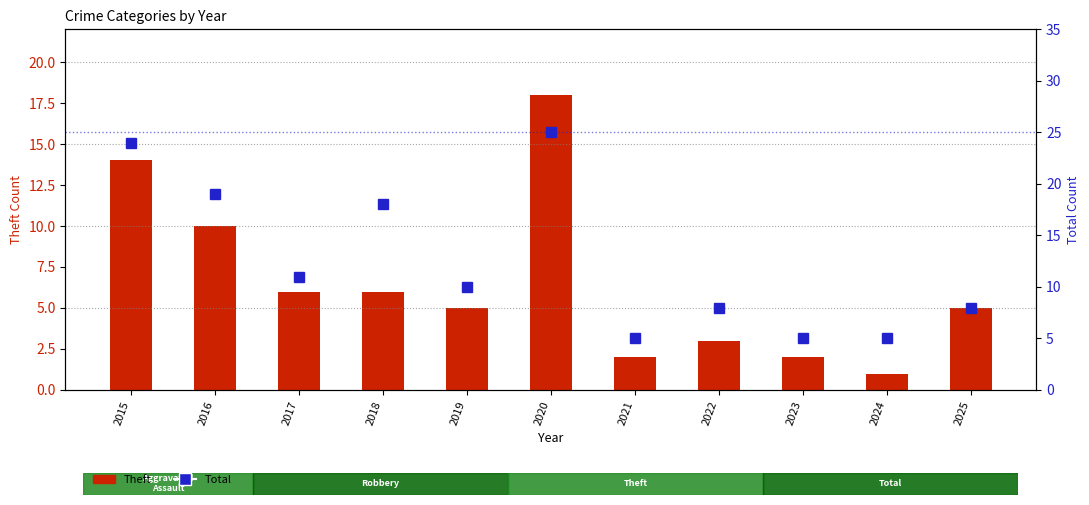

The value of Total at 2015 is 12. True or false?

False